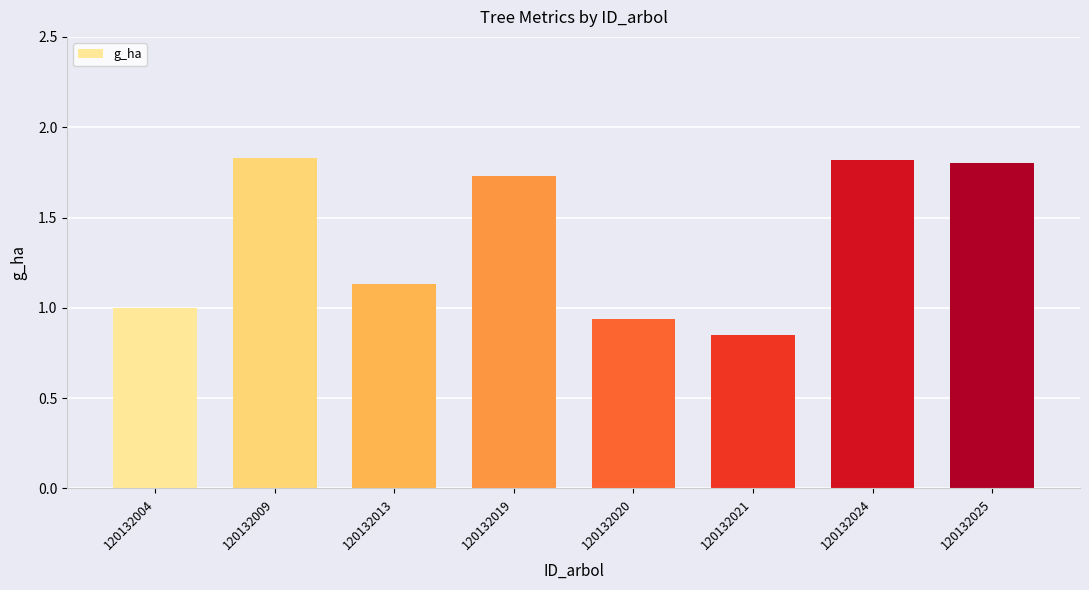

What is the change in value from 120132004 to 120132019?

+0.7